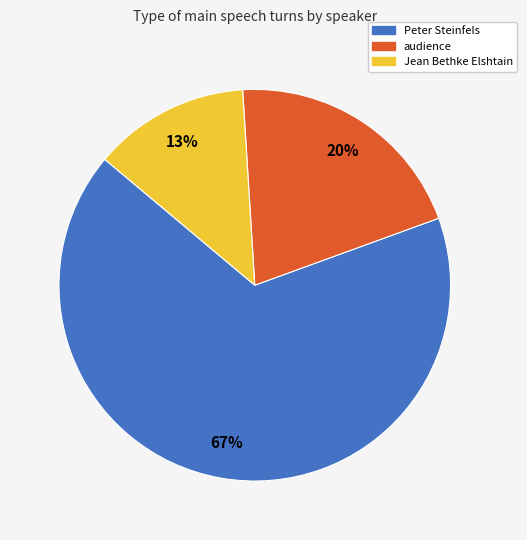

To the nearest percent, what is the difference between the largest and smallest slice percentages?

54%